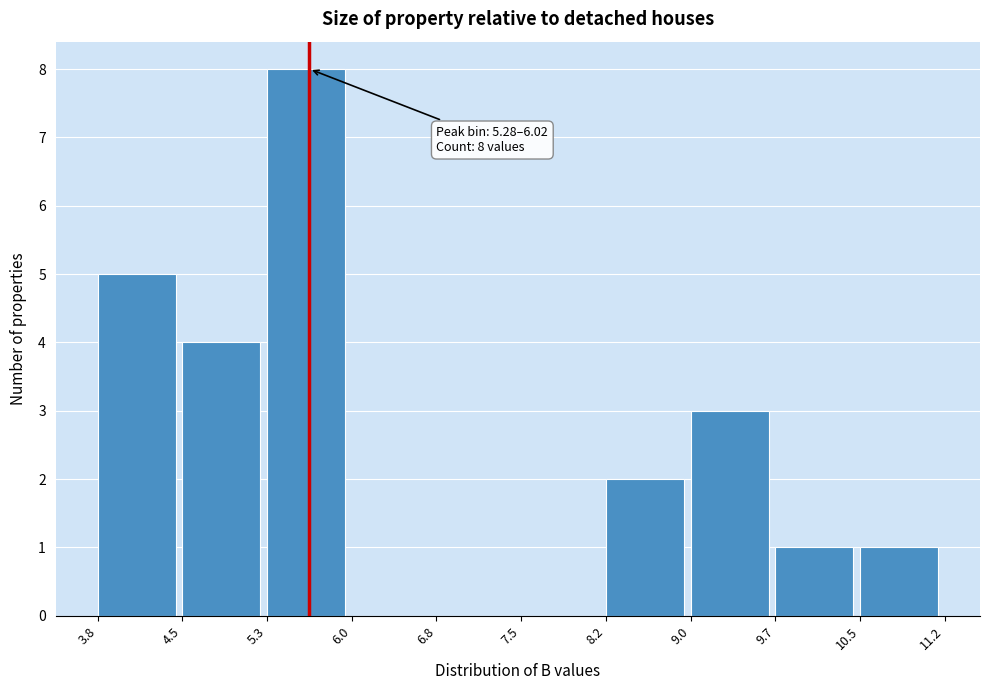

Over which range of the x-axis is the bar tallest?

5.3 to 6.0